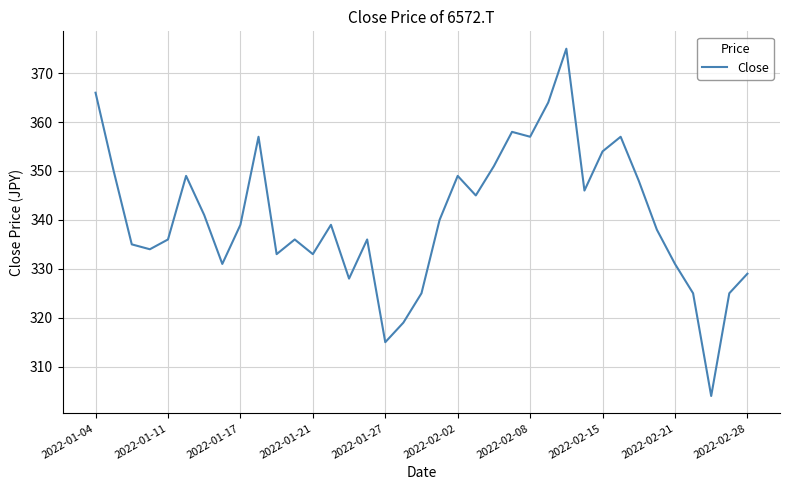

What is the minimum value shown in the chart?

304